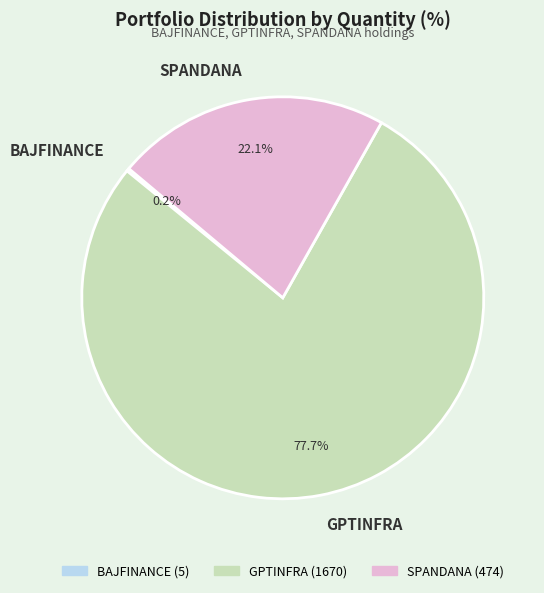

What is the ratio of the value at GPTINFRA to the value at SPANDANA?

3.5